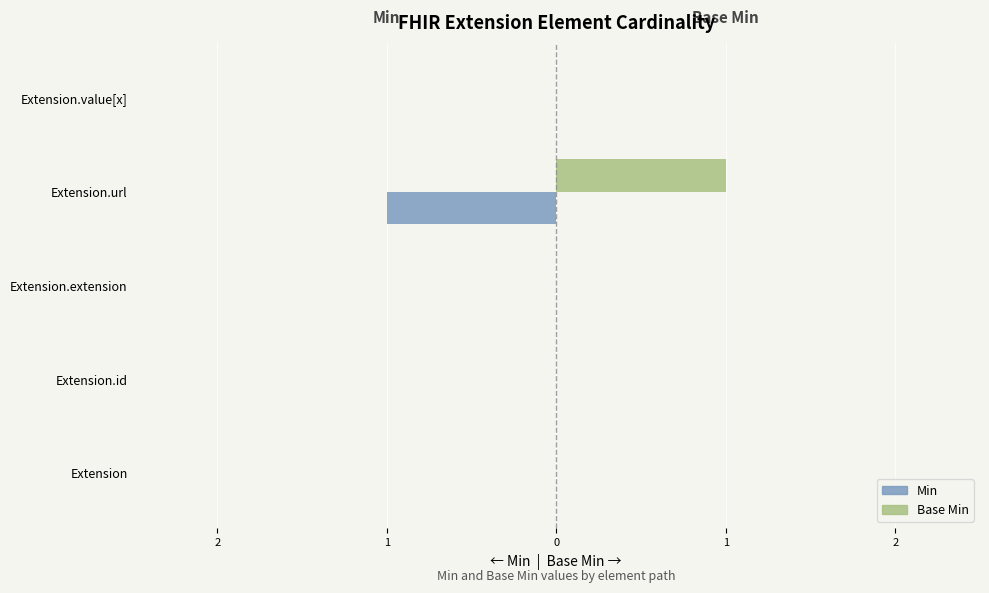

What is the maximum value shown in the chart?

1